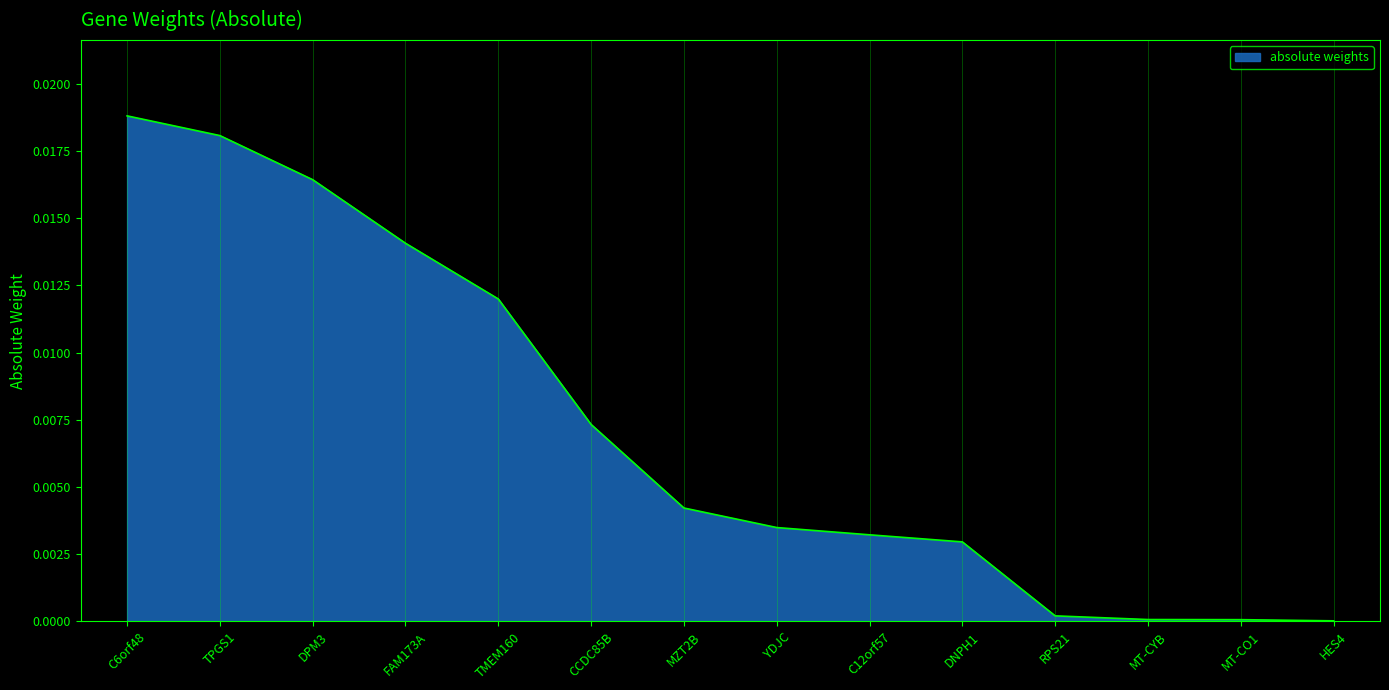

What position from the right is YDJC?

7